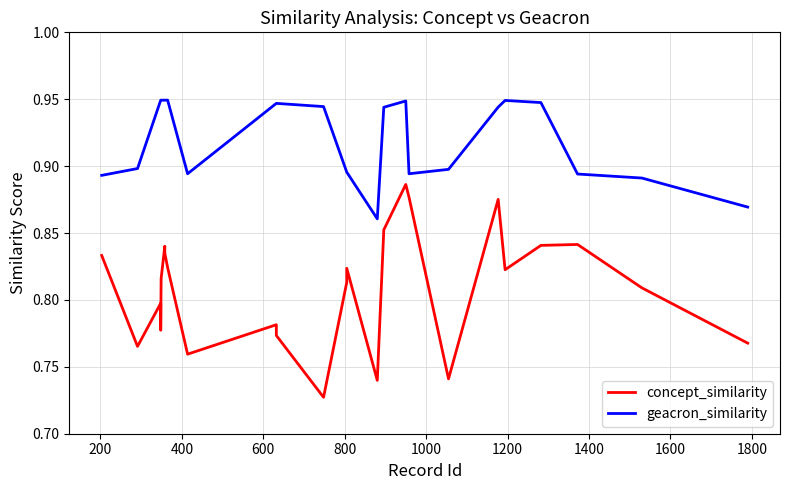

What is the minimum value for geacron_similarity?

0.9